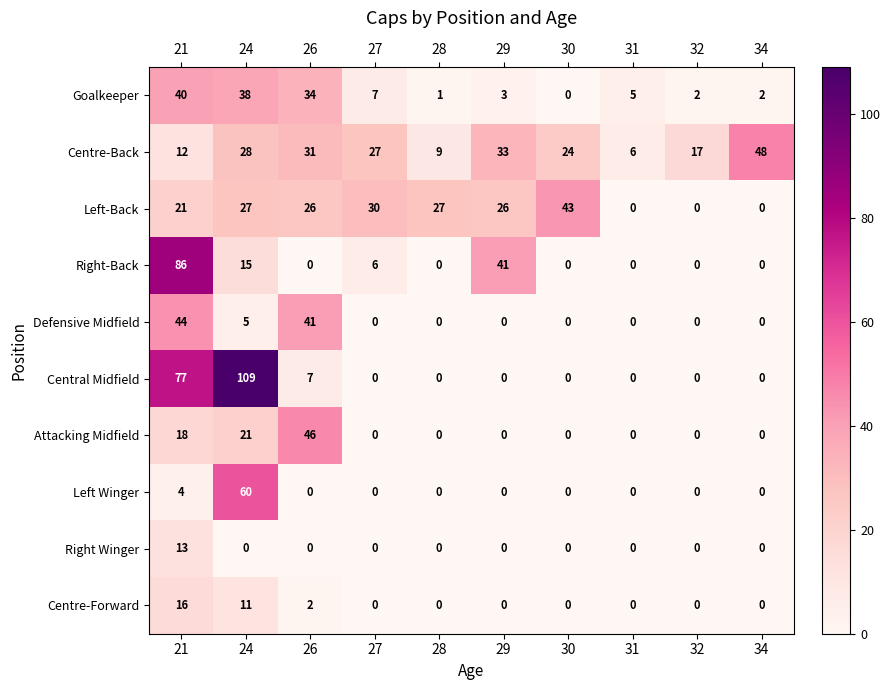

At which category is the sum across all series the highest?

21